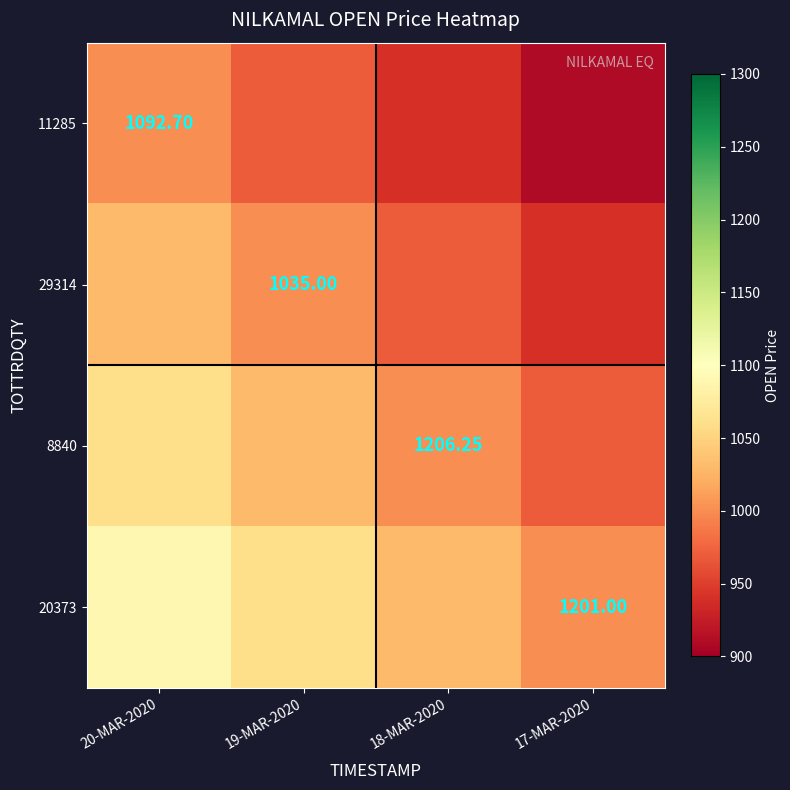

True or false: 11285 has a value of 910 at 17-MAR-2020.

True